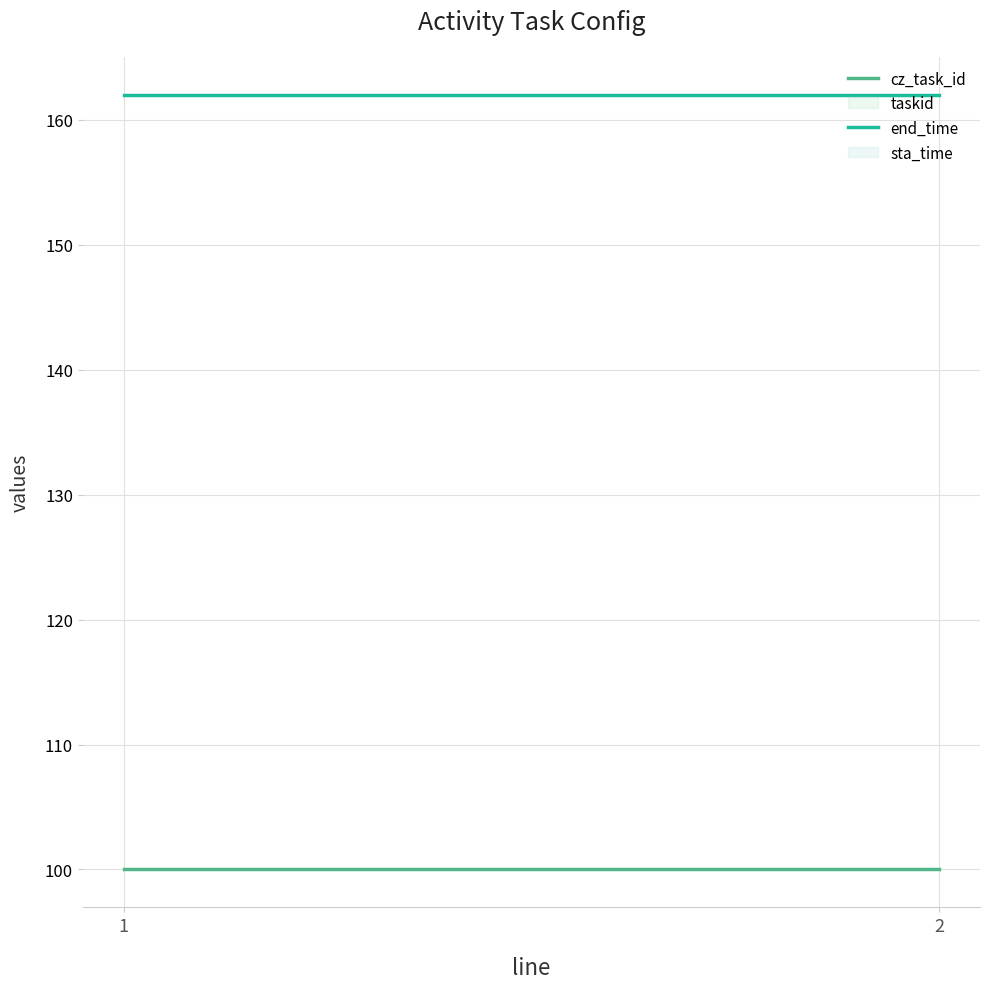

Reading right to left, what are all the values shown in this chart?

cz_task_id: 100.1	100.1
end_time: 161.9	161.9